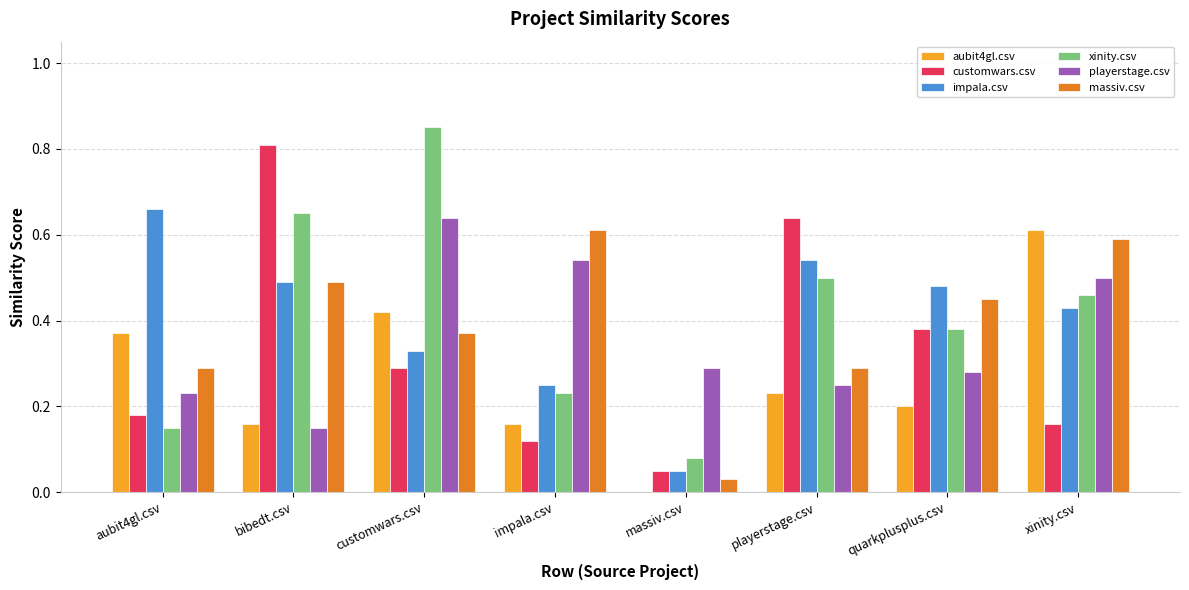

Which series has the widest spread of values?

xinity.csv